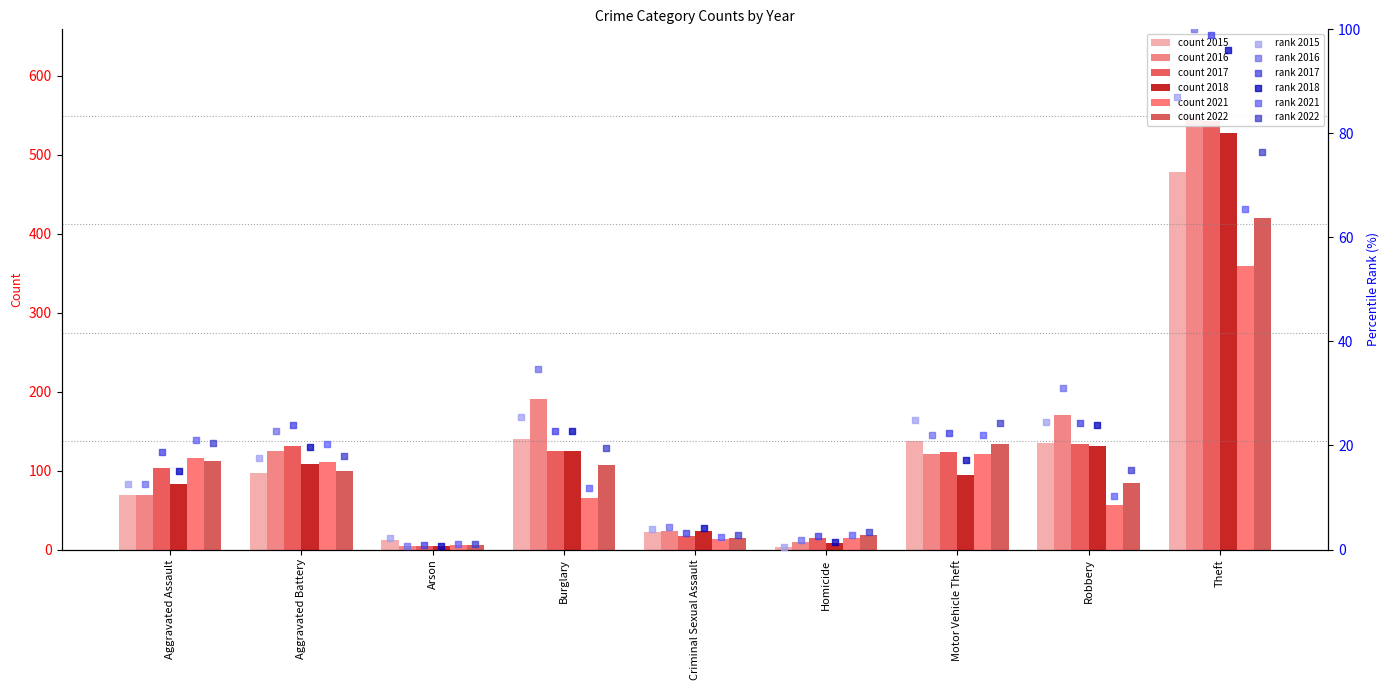

Which series has the widest spread of Y values?

2017